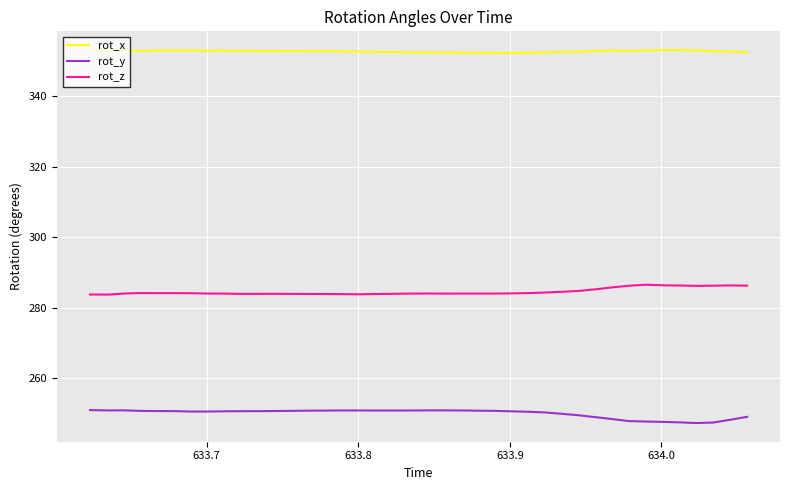

True or false: rot_y and rot_z cross at least once.

False